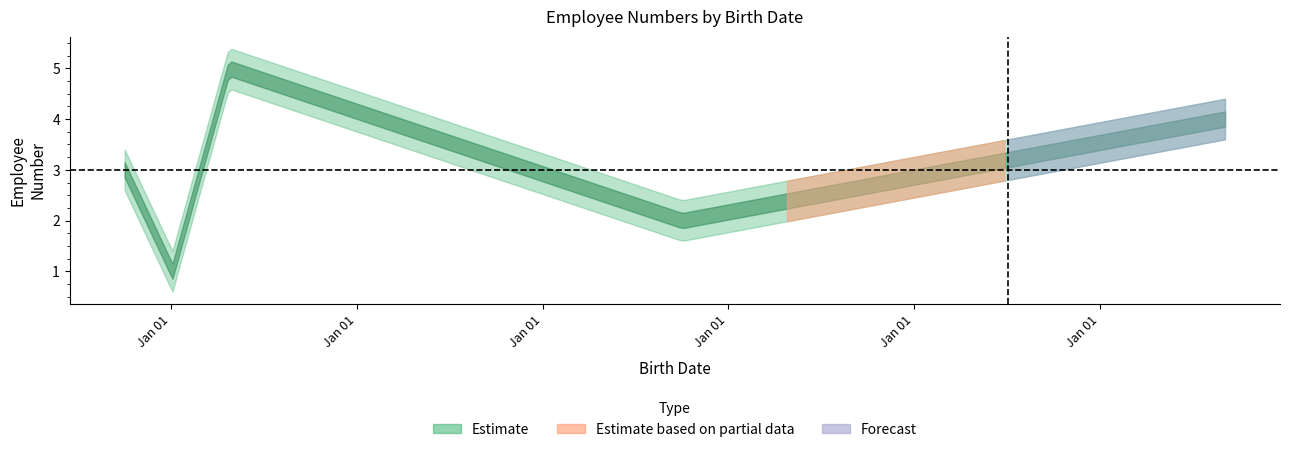

The value at 1992-01-03 is 1. True or false?

True